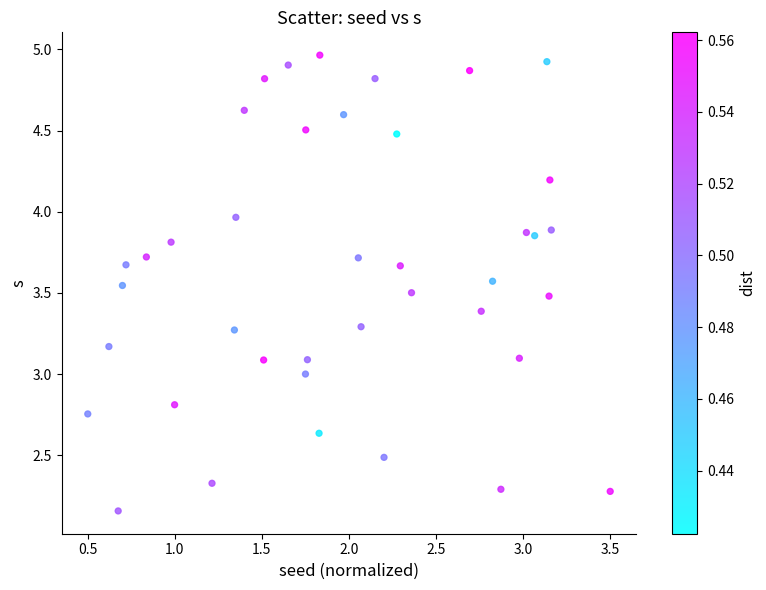

What is the range of X values (max minus min)?

3.0